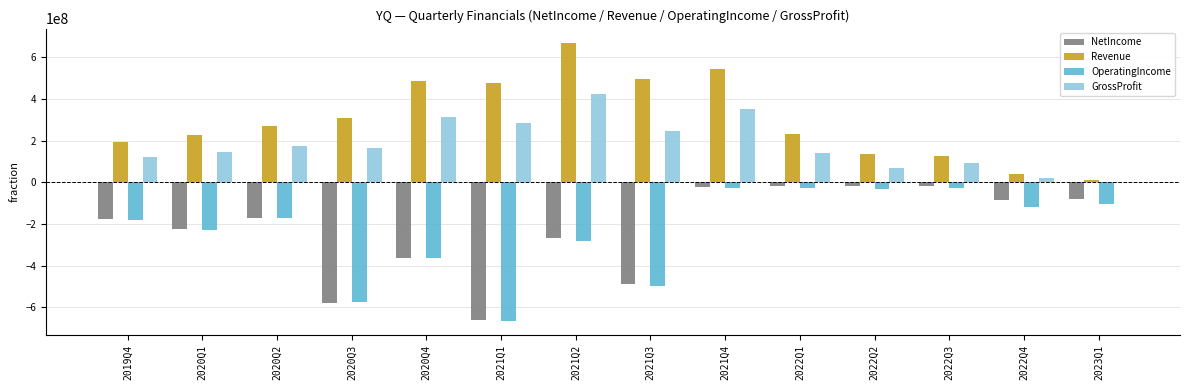

The value of OperatingIncome at 2022Q2 is -34081000. True or false?

True